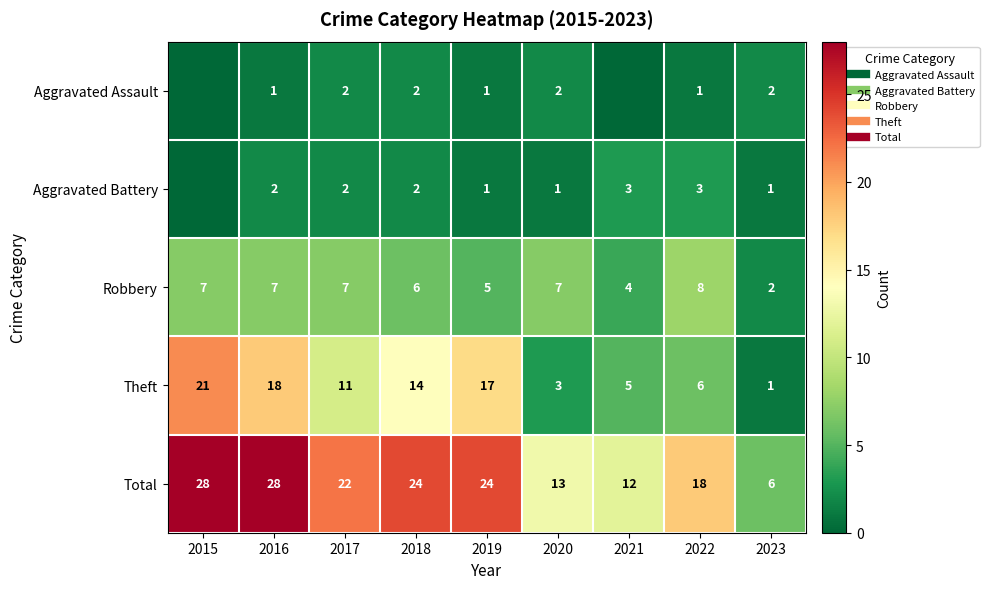

At which label does Aggravated Assault reach its peak?

2017